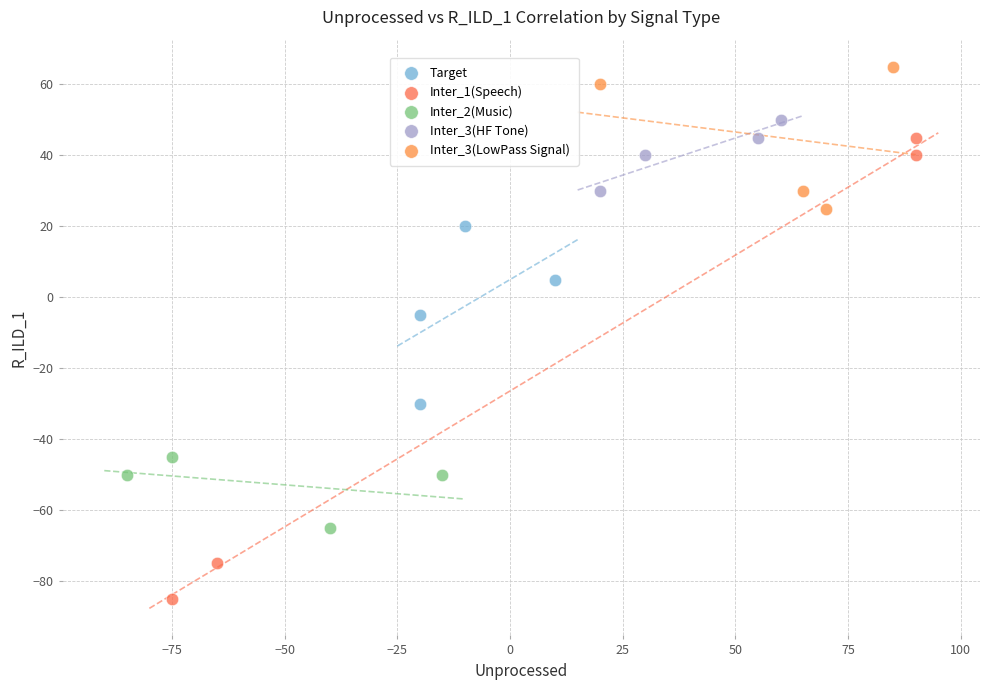

Which series contains the lowest Y value?

Inter_1(Speech)